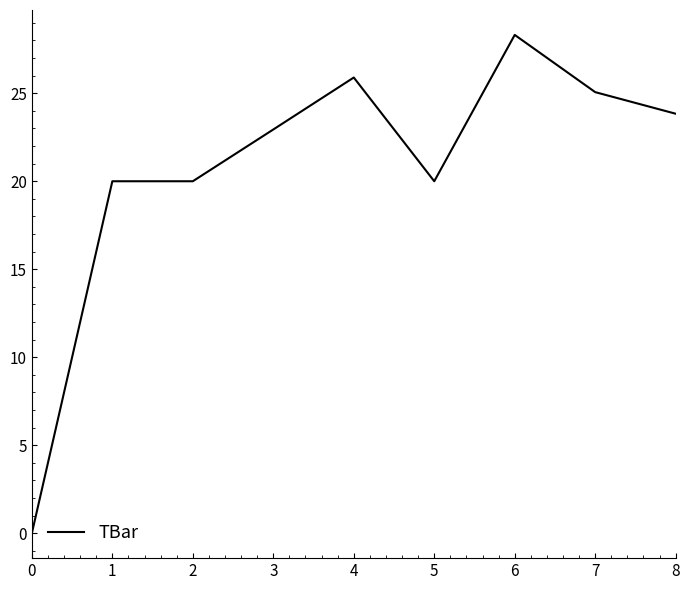

What value does the data have at 8?

23.8